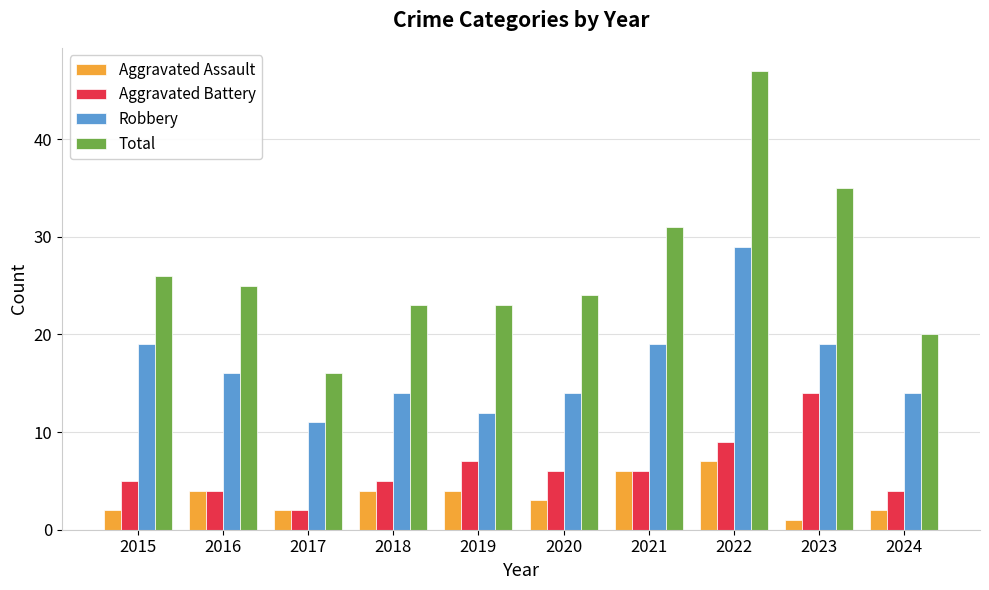

What is the value of the Aggravated Assault bar at the 3rd from the left?

2